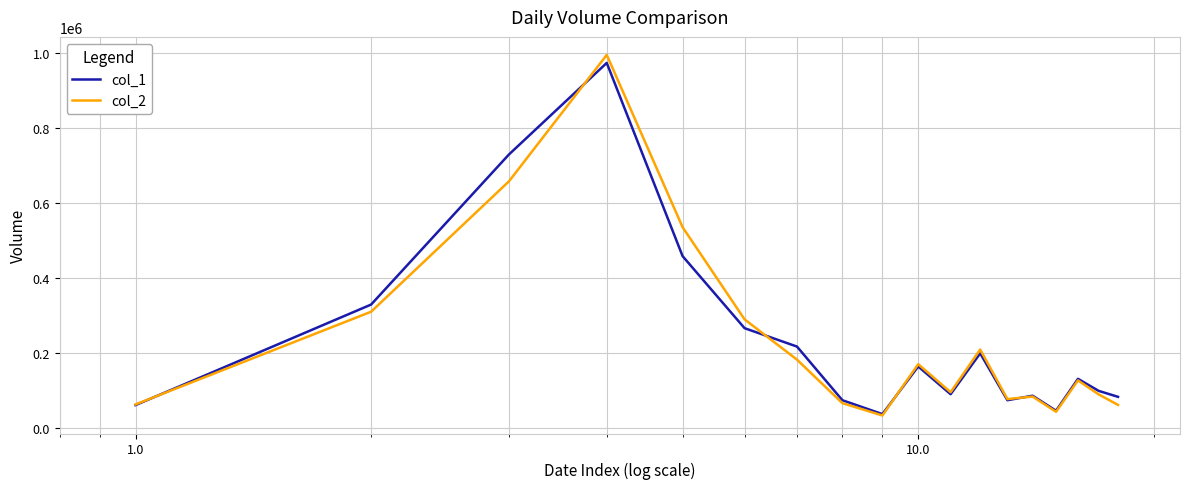

Which series has the largest range (max minus min)?

col_2